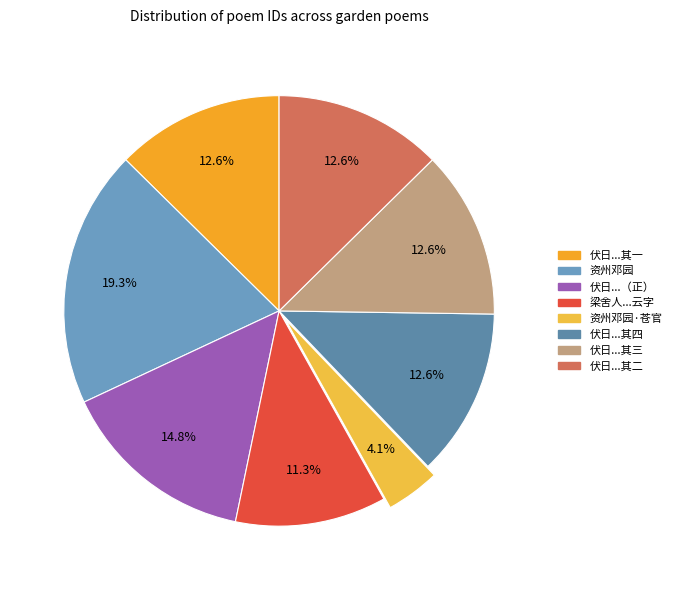

Rank the categories by value from lowest to highest.

资州邓园·苍官愯愯护重岗, 梁舍人李环卫招同王杨丘三曹长康曹管张四山人游邓园得云字, 伏日李明府邀游邓园水亭同刘宪使王太仆分得边多衣寒四韵 其一, 伏日李明府邀游邓园水亭同刘宪使王太仆分得边多衣寒四韵 其二, 伏日李明府邀游邓园水亭同刘宪使王太仆分得边多衣寒四韵 其三, 伏日李明府邀游邓园水亭同刘宪使王太仆分得边多衣寒四韵 其四, 伏日李明府邀游邓园水亭同刘宪使王太仆分得边多衣寒四韵, 资州邓园